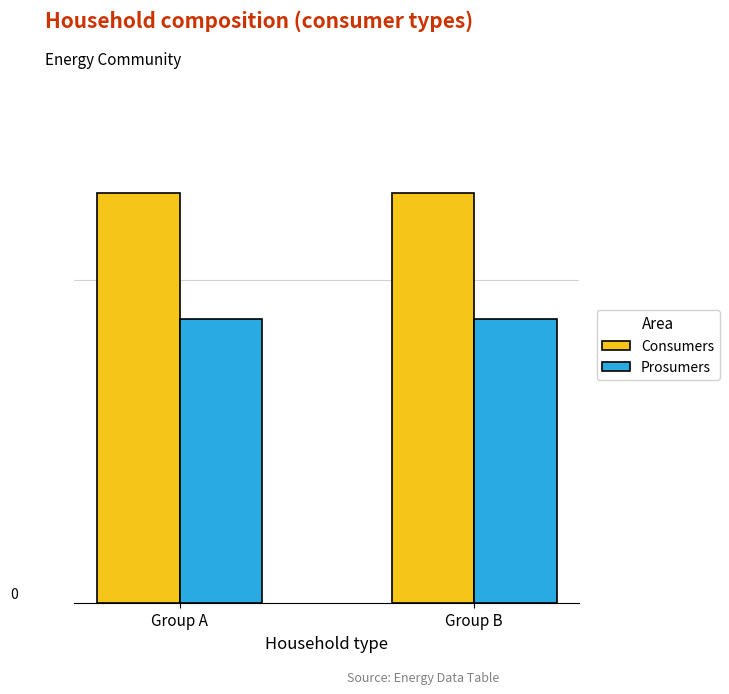

Does the chart contain any negative values?

No